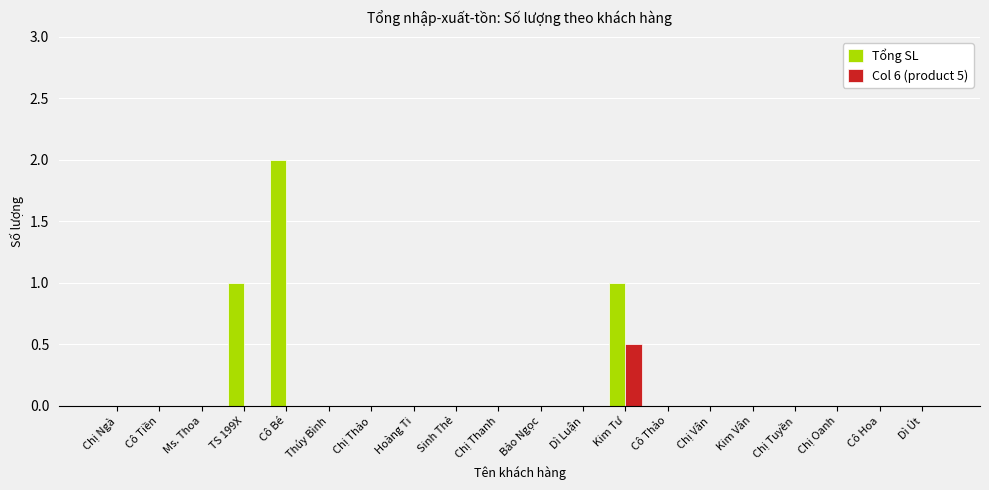

At which category is the sum across all series the highest?

Cô Bé